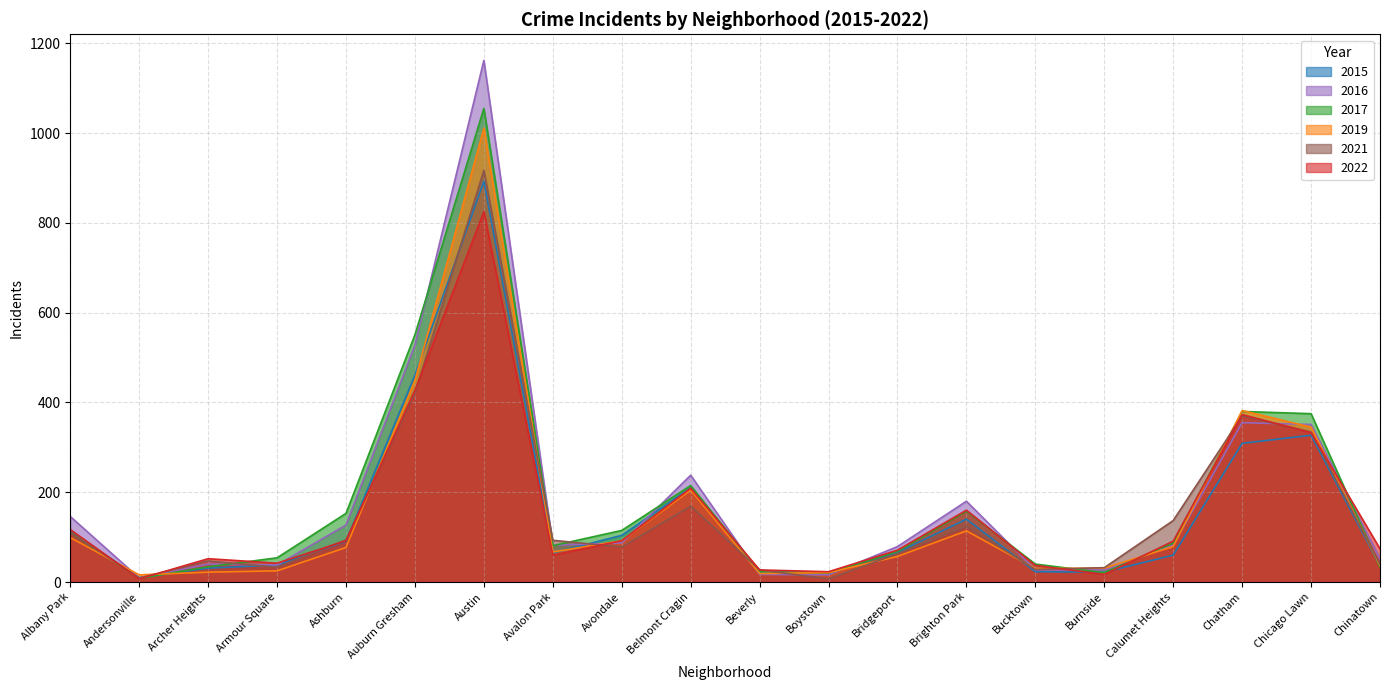

What is the sum of the 2019 values at Chatham and Bucktown?

412